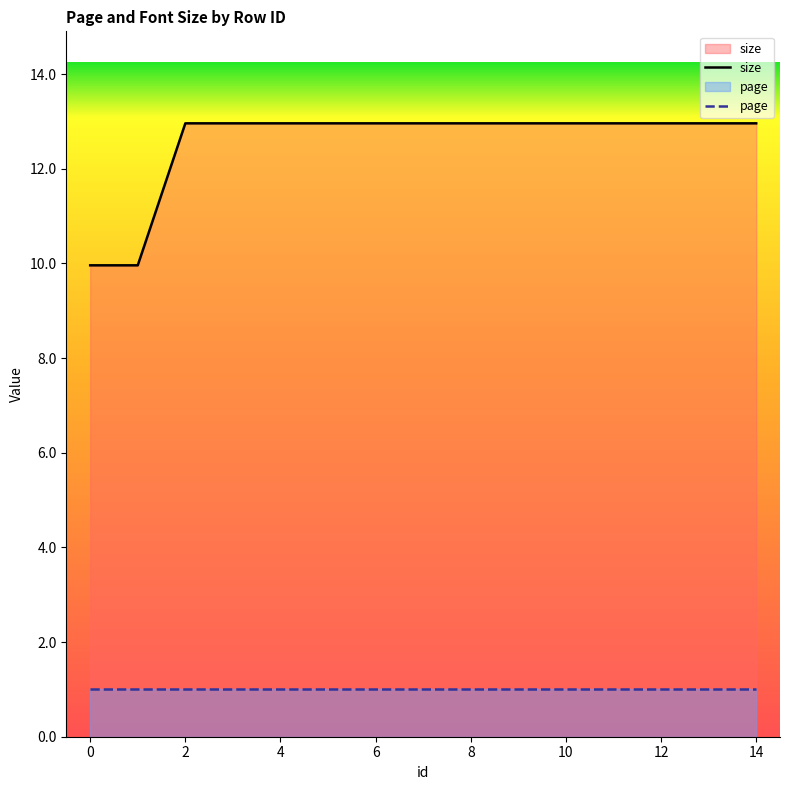

Does the chart display data point markers on the line(s)?

No